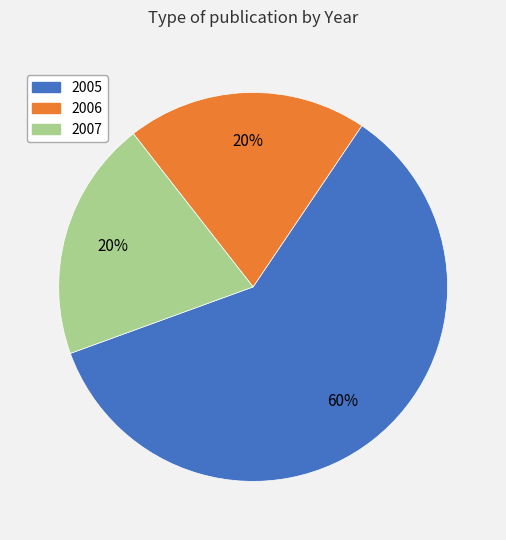

Count the number of slices in the pie.

3